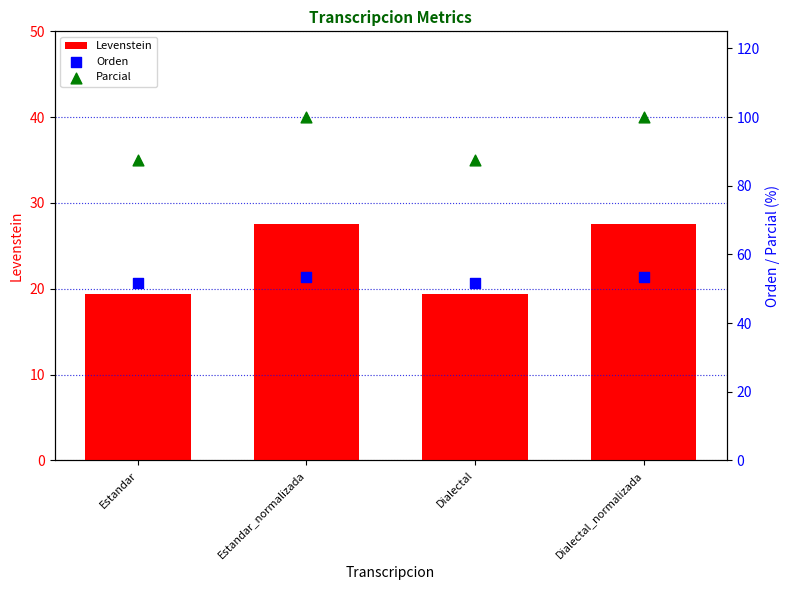

At how many categories does at least one series exceed 84?

4